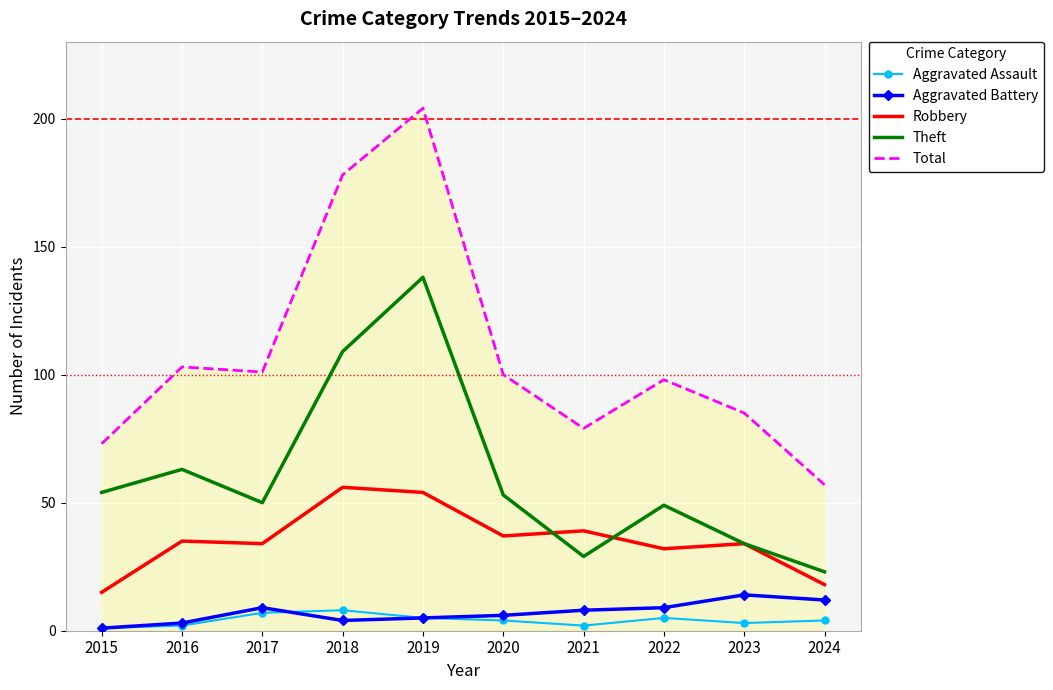

Where is Total nearest to the value 130?

2016